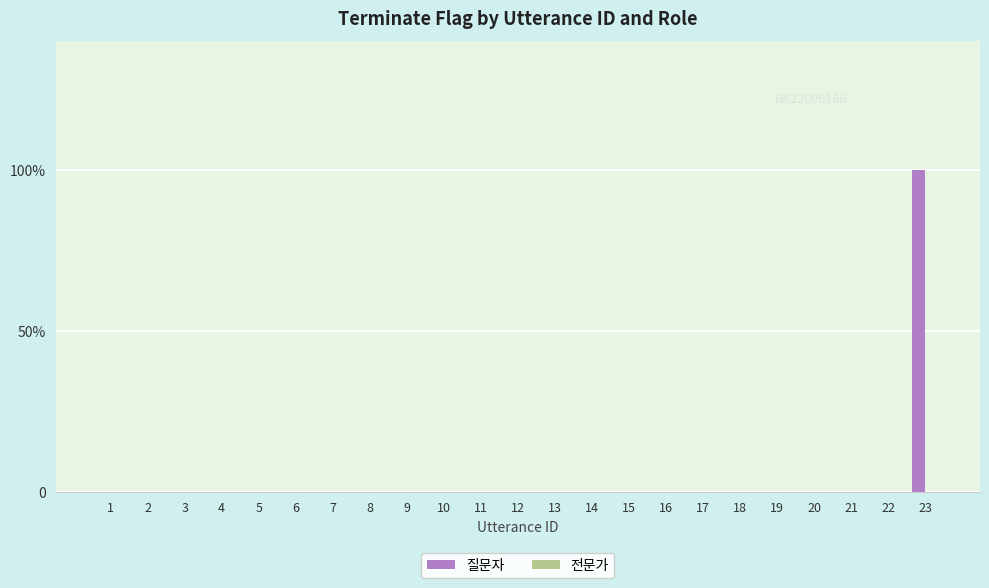

Does the chart contain stacked bars?

No